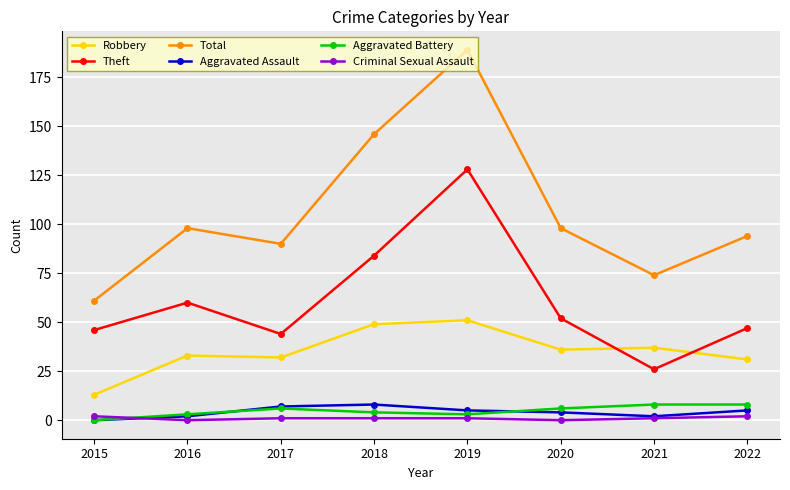

Reading left to right, transcribe all the data shown in this chart.

Robbery: 13	33	32	49	51	36	37	31
Theft: 46	60	44	84	128	52	26	47
Total: 61	98	90	146	189	98	74	94
Aggravated Assault: 0	2	7	8	5	4	2	5
Aggravated Battery: 0	3	6	4	3	6	8	8
Criminal Sexual Assault: 2	0	1	1	1	0	1	2